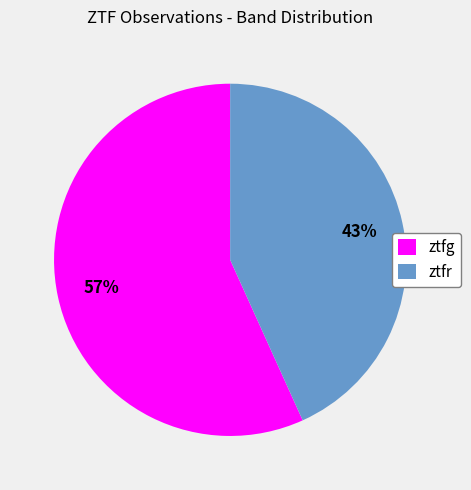

Count the number of slices in the pie.

2